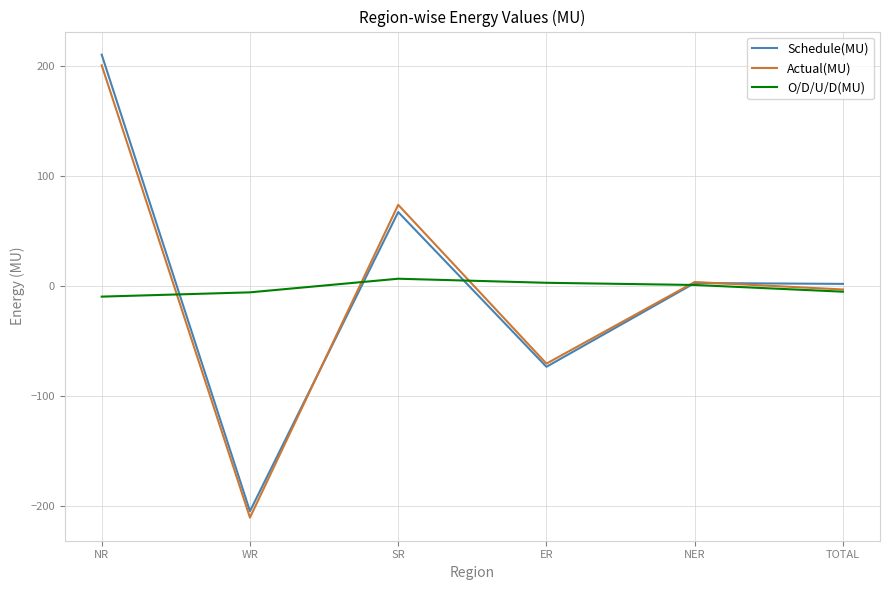

What is the greatest value displayed?

210.6